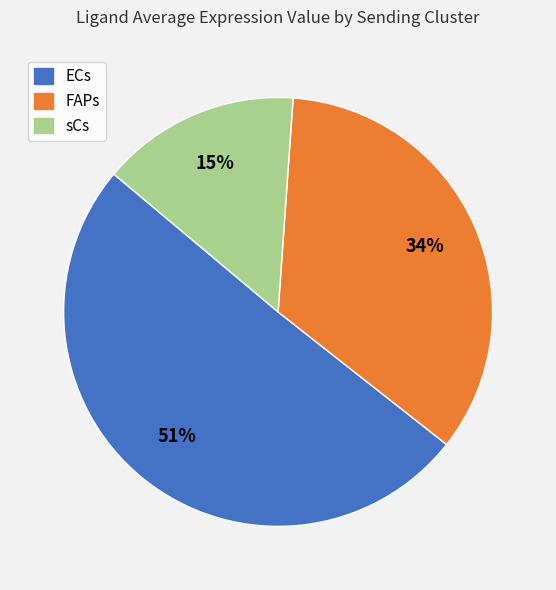

What percentage is the ECs slice, to the nearest percent?

51%